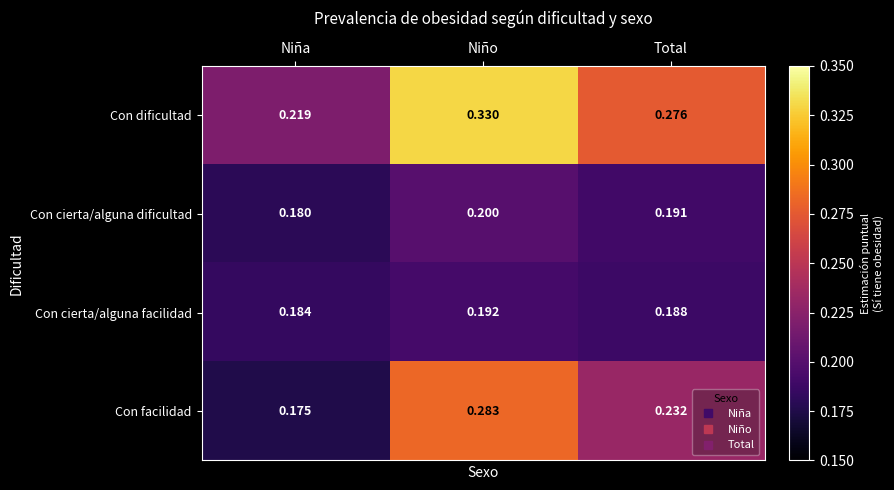

Which series has the largest total across all categories?

Con dificultad